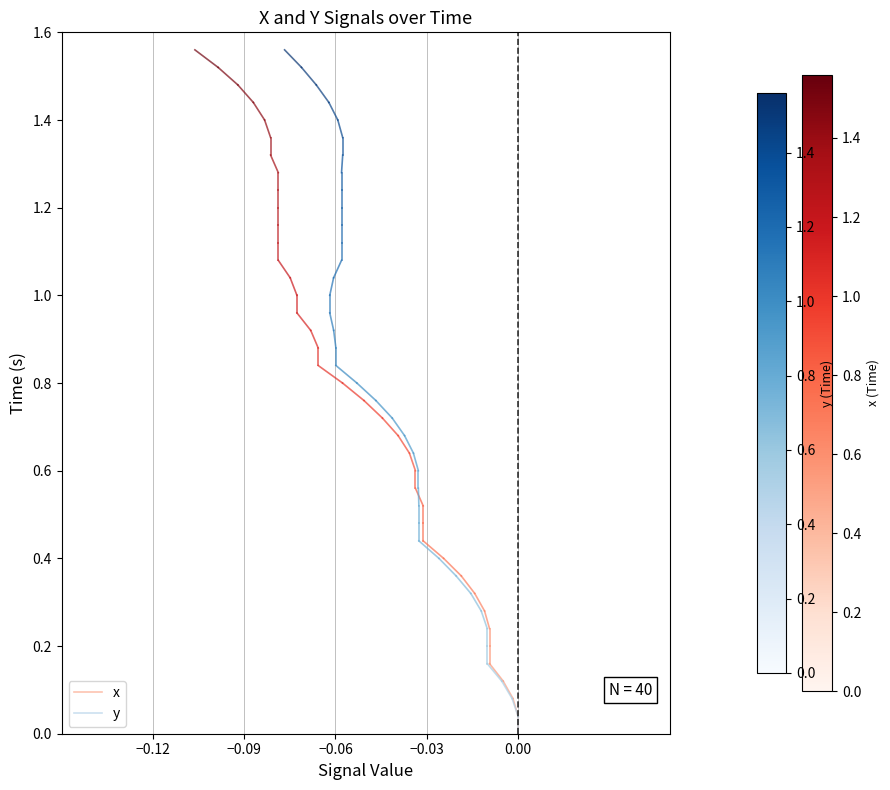

Which series has the largest total across all categories?

x